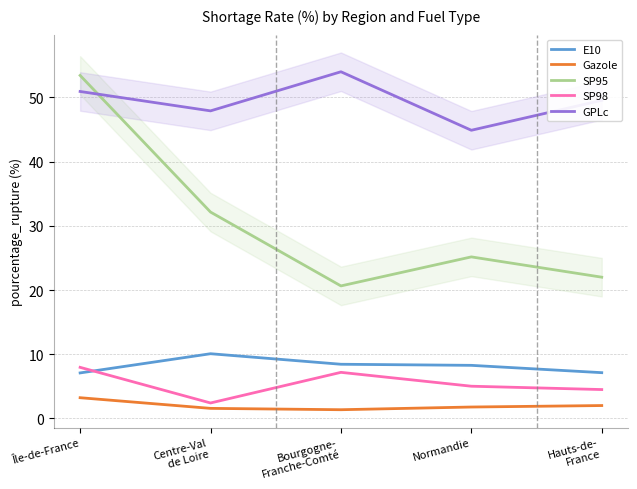

What are all the series names shown in the legend?

E10, Gazole, SP95, SP98, GPLc